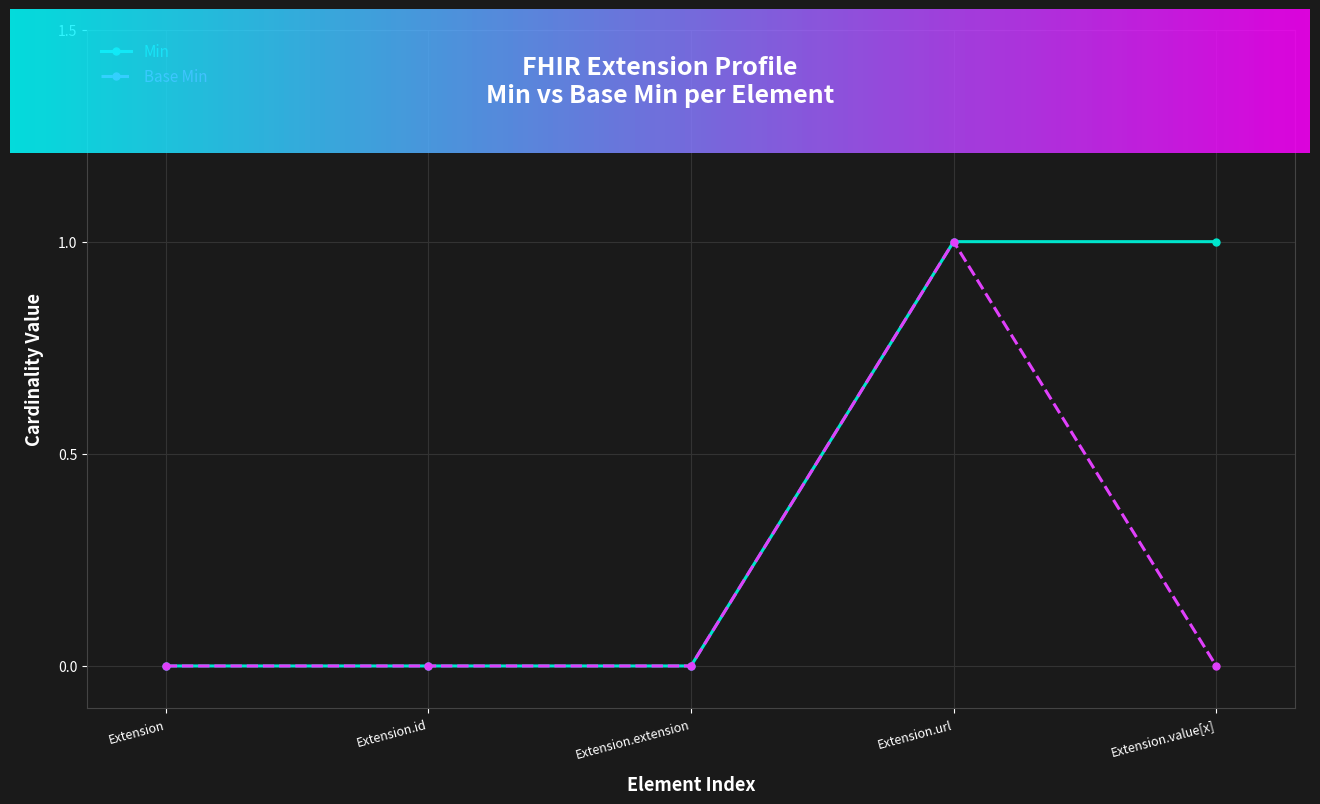

Rank the series by their average value, from lowest to highest.

Base Min, Min